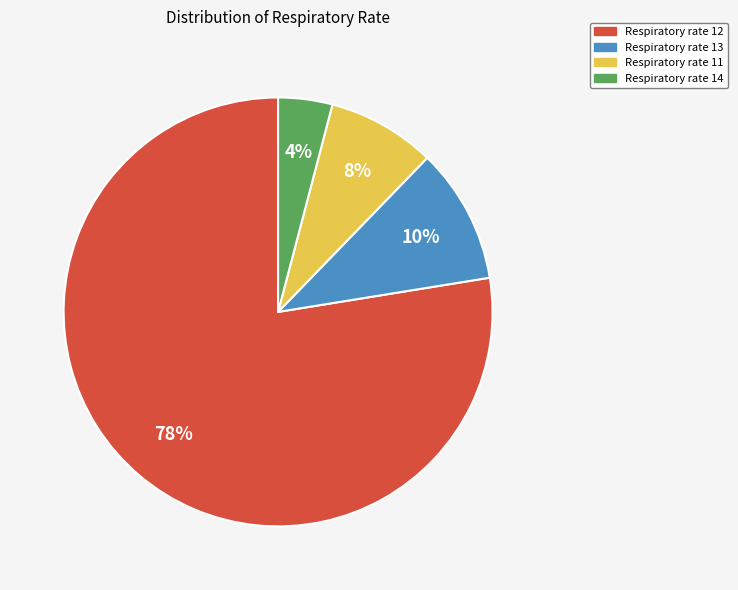

How many slices are in this pie chart?

4